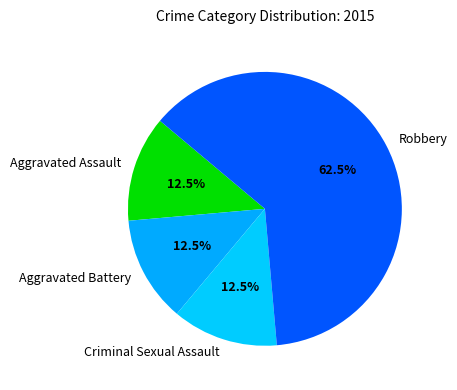

How many slices are in this pie chart?

4